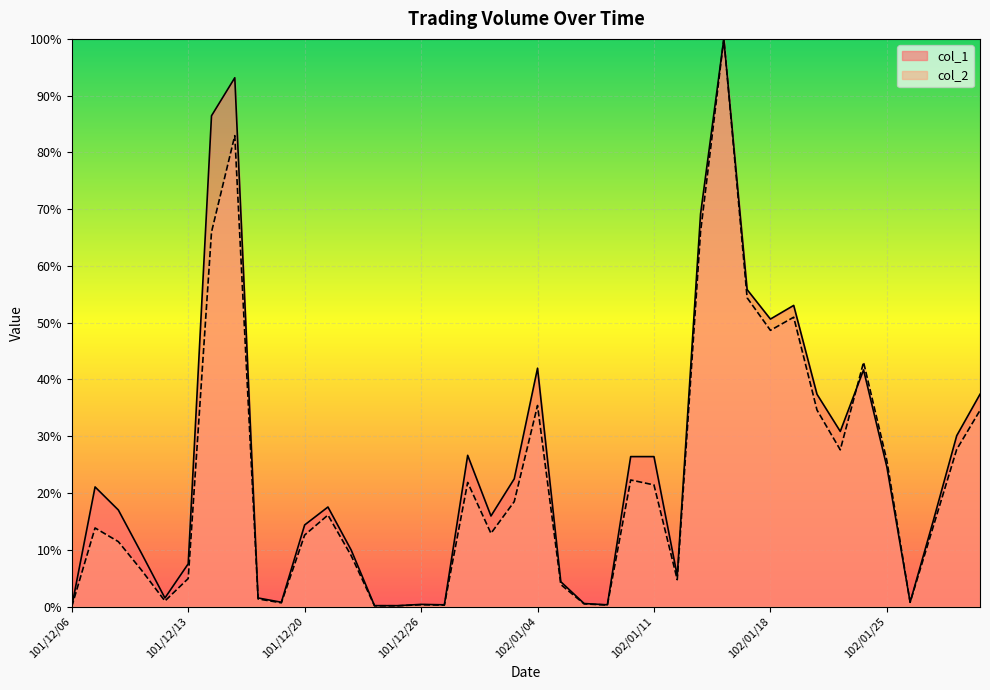

Which series has the widest spread of values?

col_1